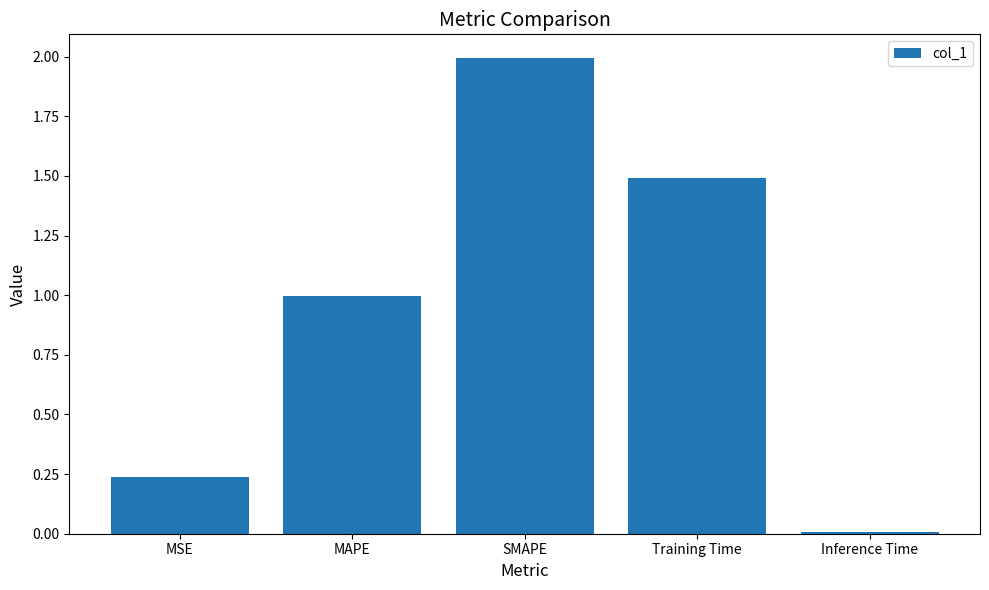

The chart shows a value of 0.0 at Inference Time. True or false?

True